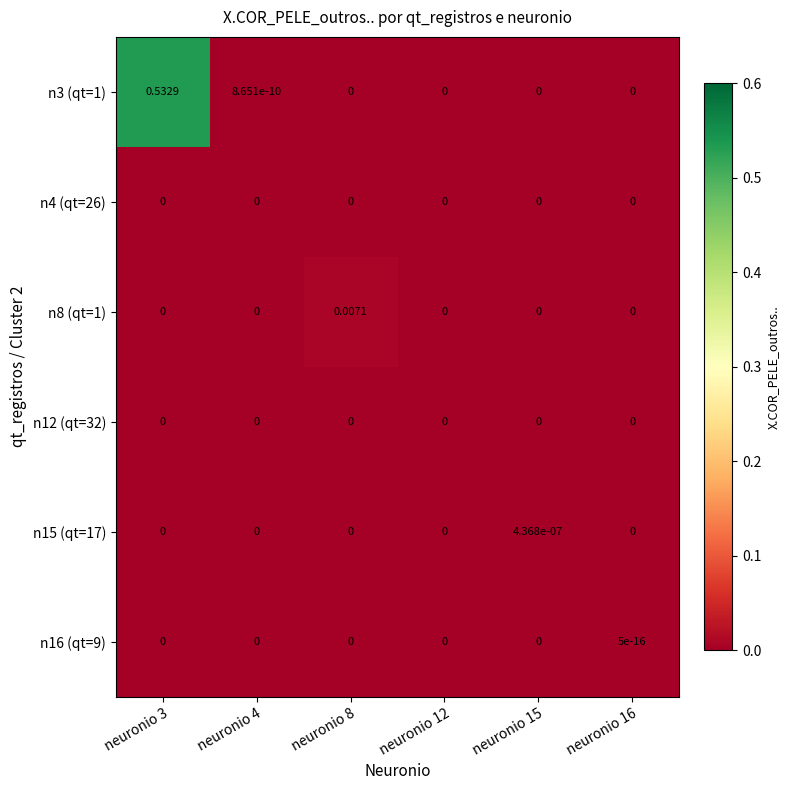

At neuronio 8, list the series in order from largest to smallest.

n8 (qt=1), n3 (qt=1), n4 (qt=26), n12 (qt=32), n15 (qt=17), n16 (qt=9)